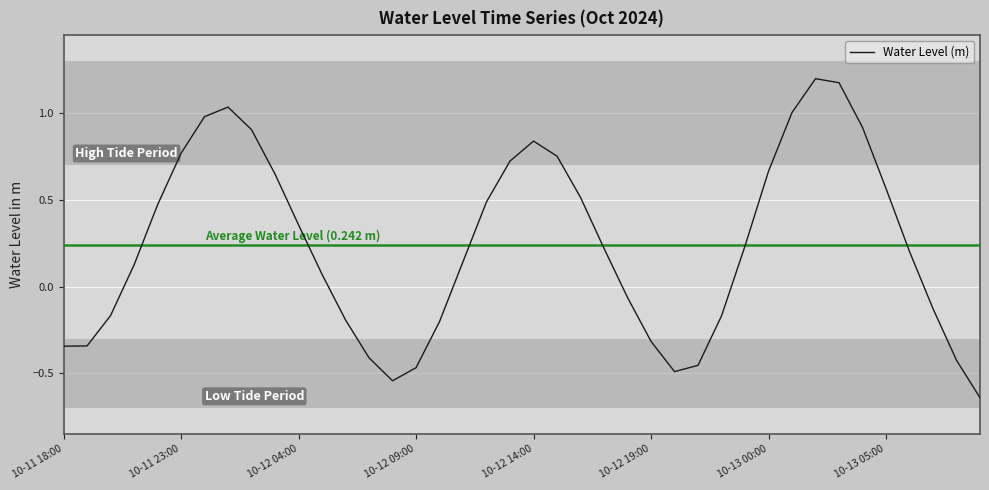

What is the difference between the maximum and minimum values?

1.8